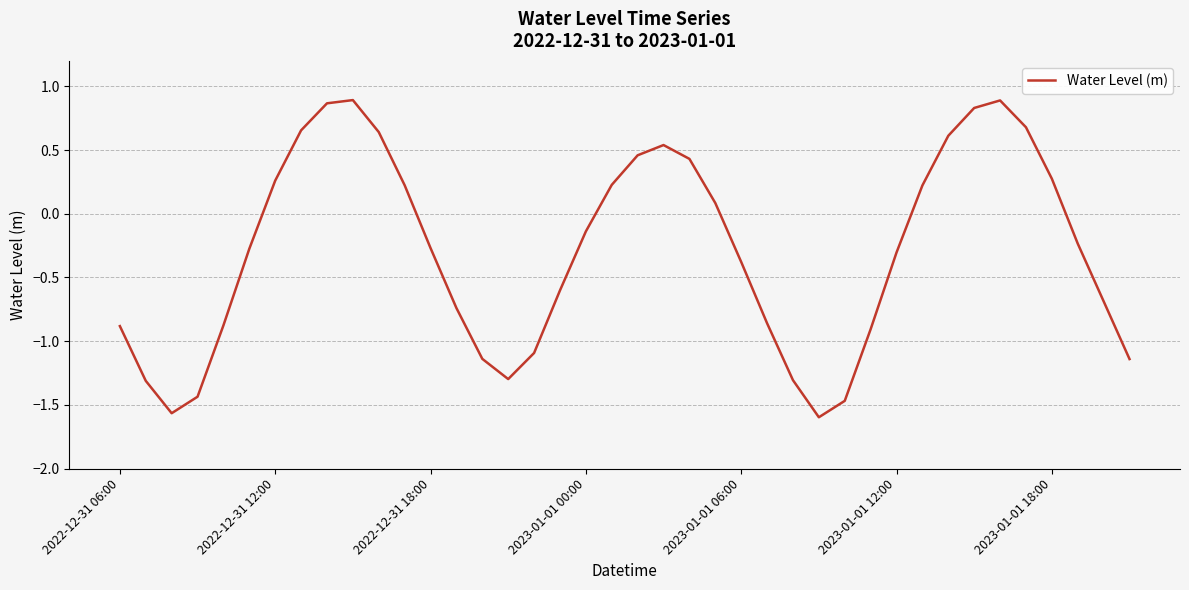

What is the sum of all values?

-11.7